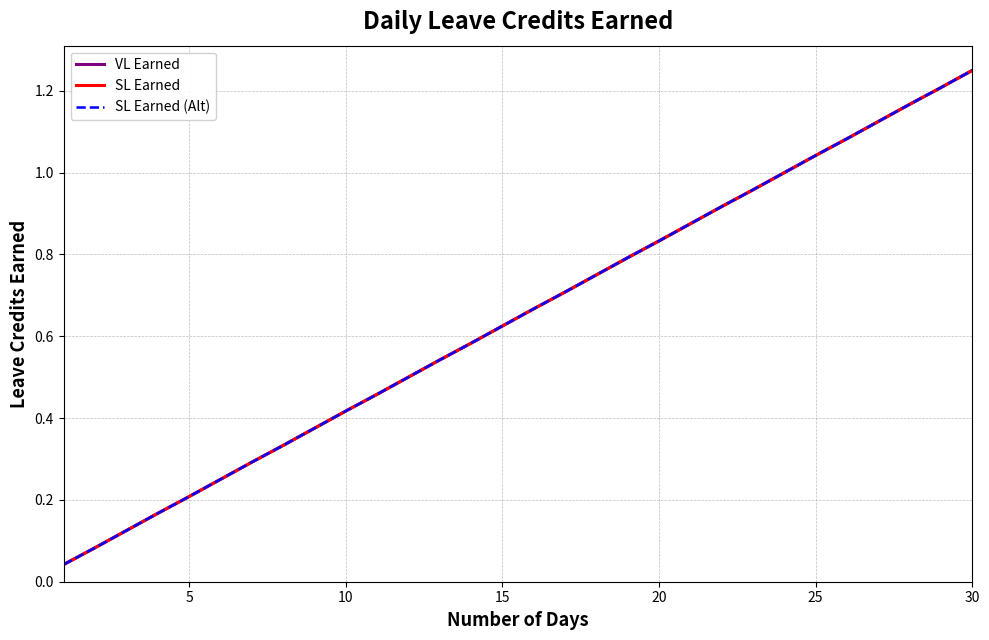

Which series has the widest spread of values?

VL Earned